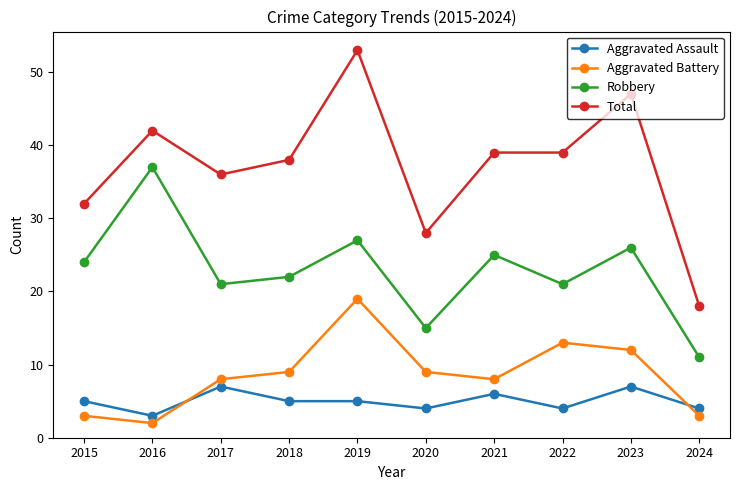

Between 2016 and 2017, which series saw the biggest shift?

Robbery